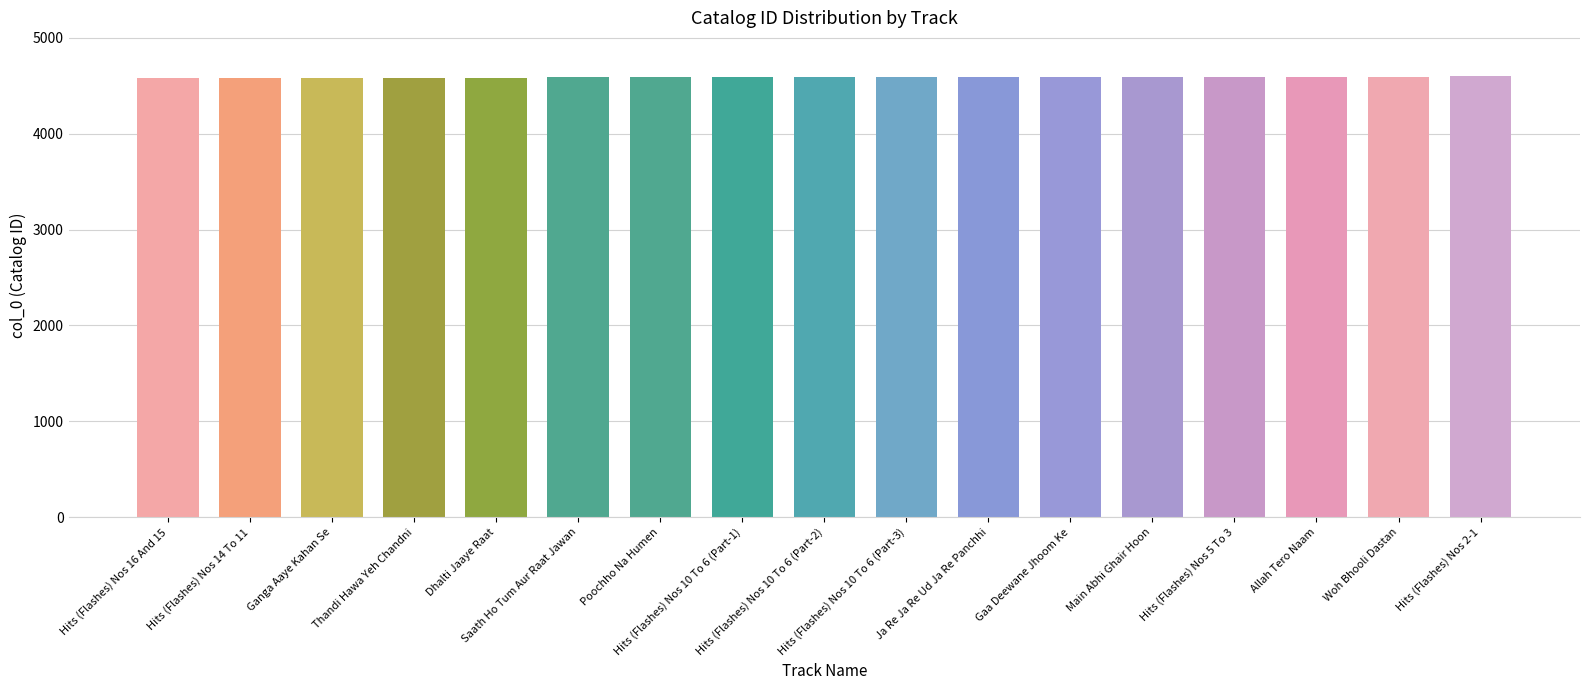

What is the ratio of the value at Ganga Aaye Kahan Se to the value at Main Abhi Ghair Hoon?

1.0